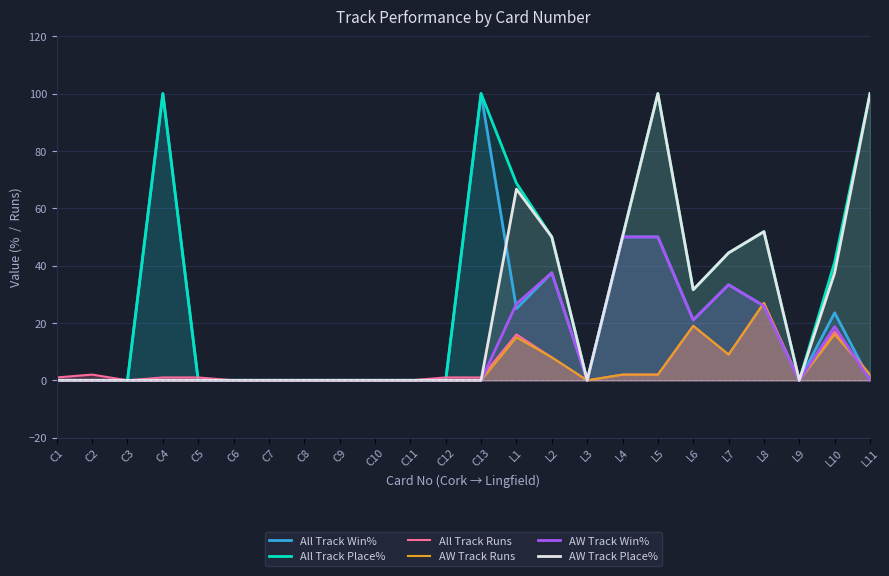

Is the value of All Track Win% at C9 greater than the value of AW Track Runs at L5?

No